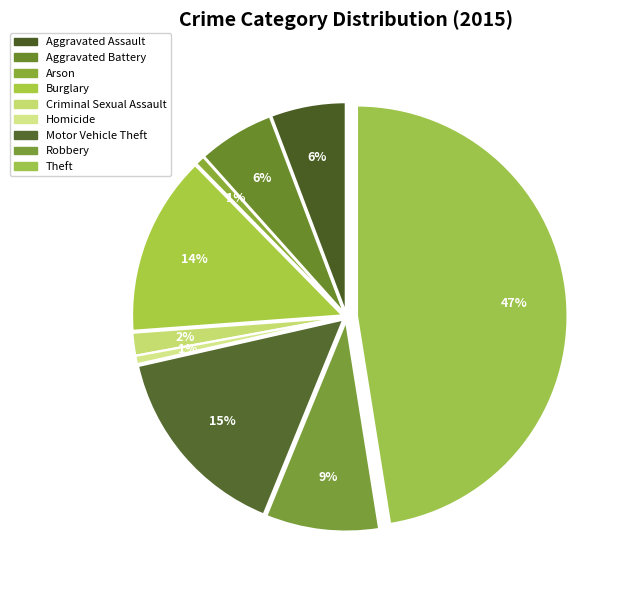

Is the sum of Theft and Burglary greater than half?

Yes